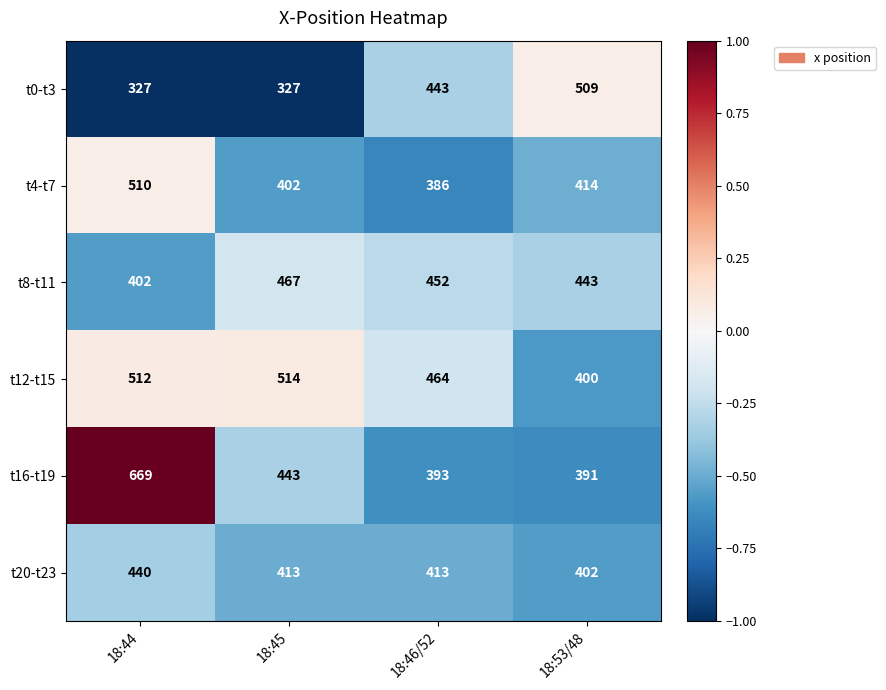

The value of t4-t7 at 18:53/48 is 737. True or false?

False